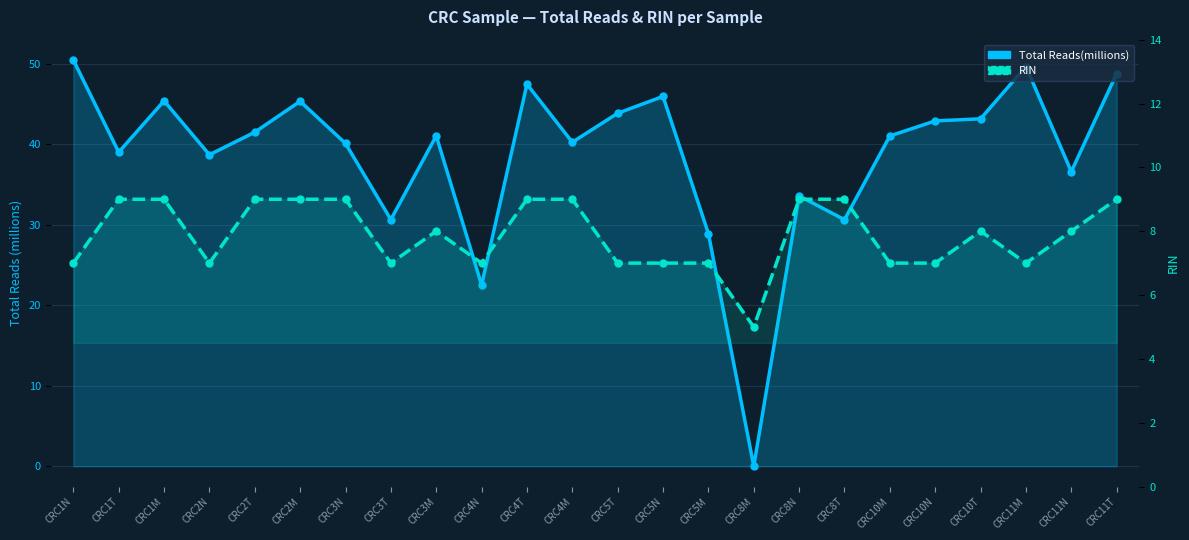

At how many categories does at least one series exceed 18?

23